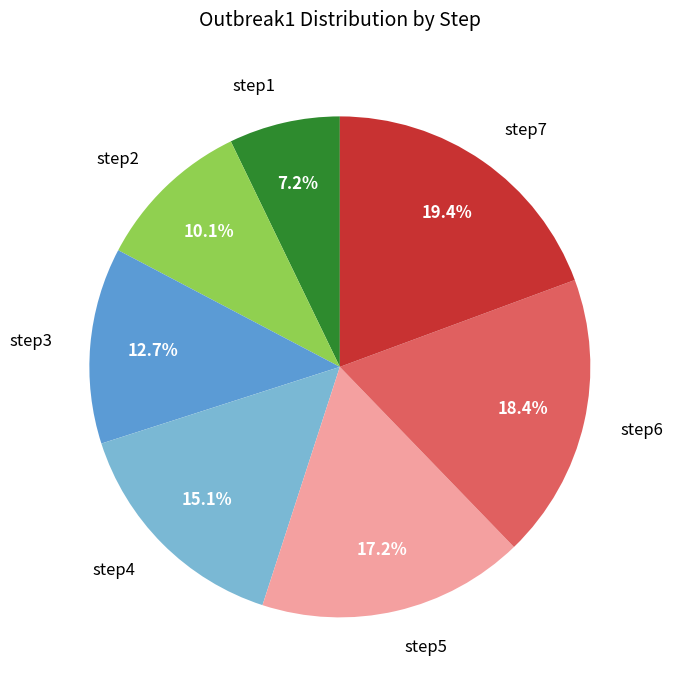

Which category has the biggest portion of the pie?

step7